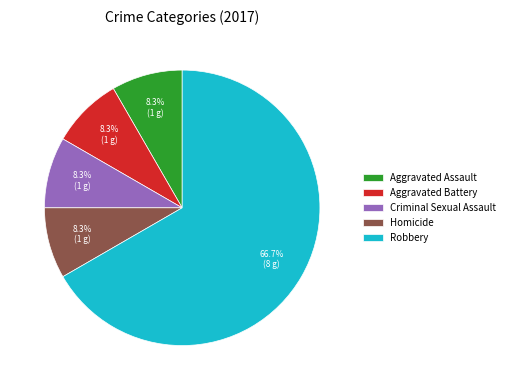

Is the sum of Robbery and Homicide greater than half?

Yes